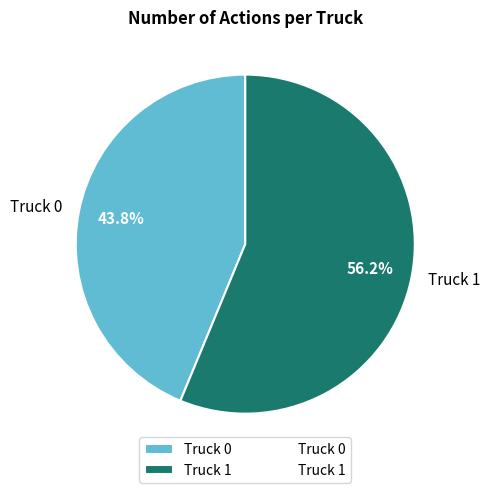

Count the number of slices in the pie.

2